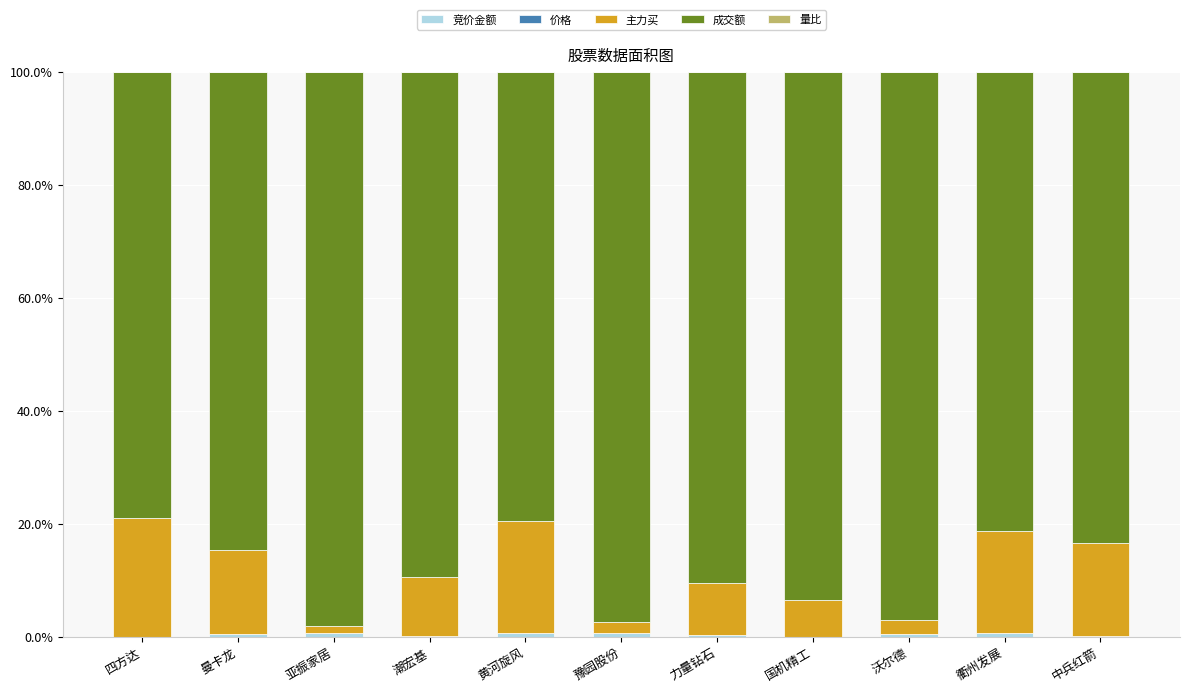

What is the difference between the second highest and second lowest values in the 竞价金额 series?

0.7